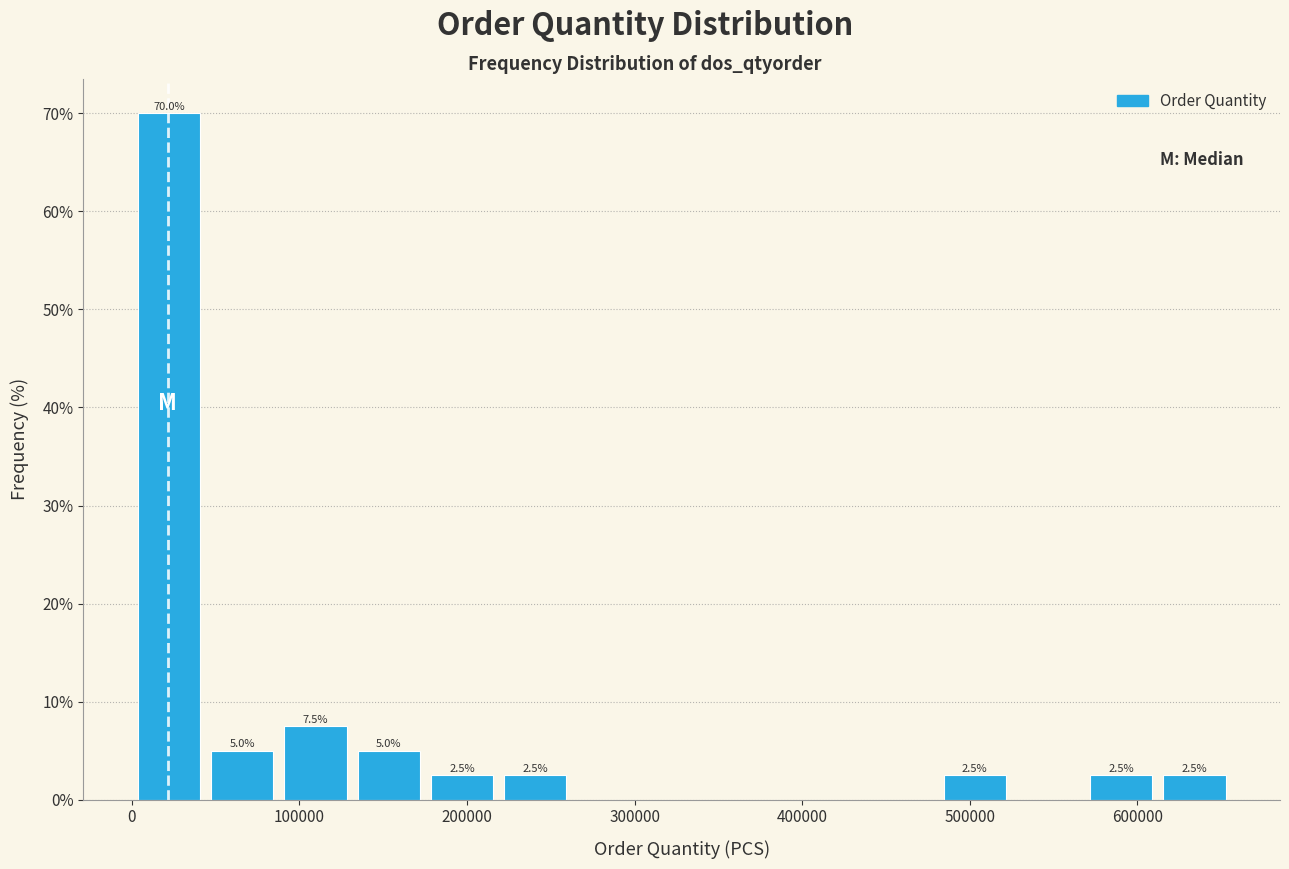

Over which range of the x-axis is the bar tallest?

0 to 40000